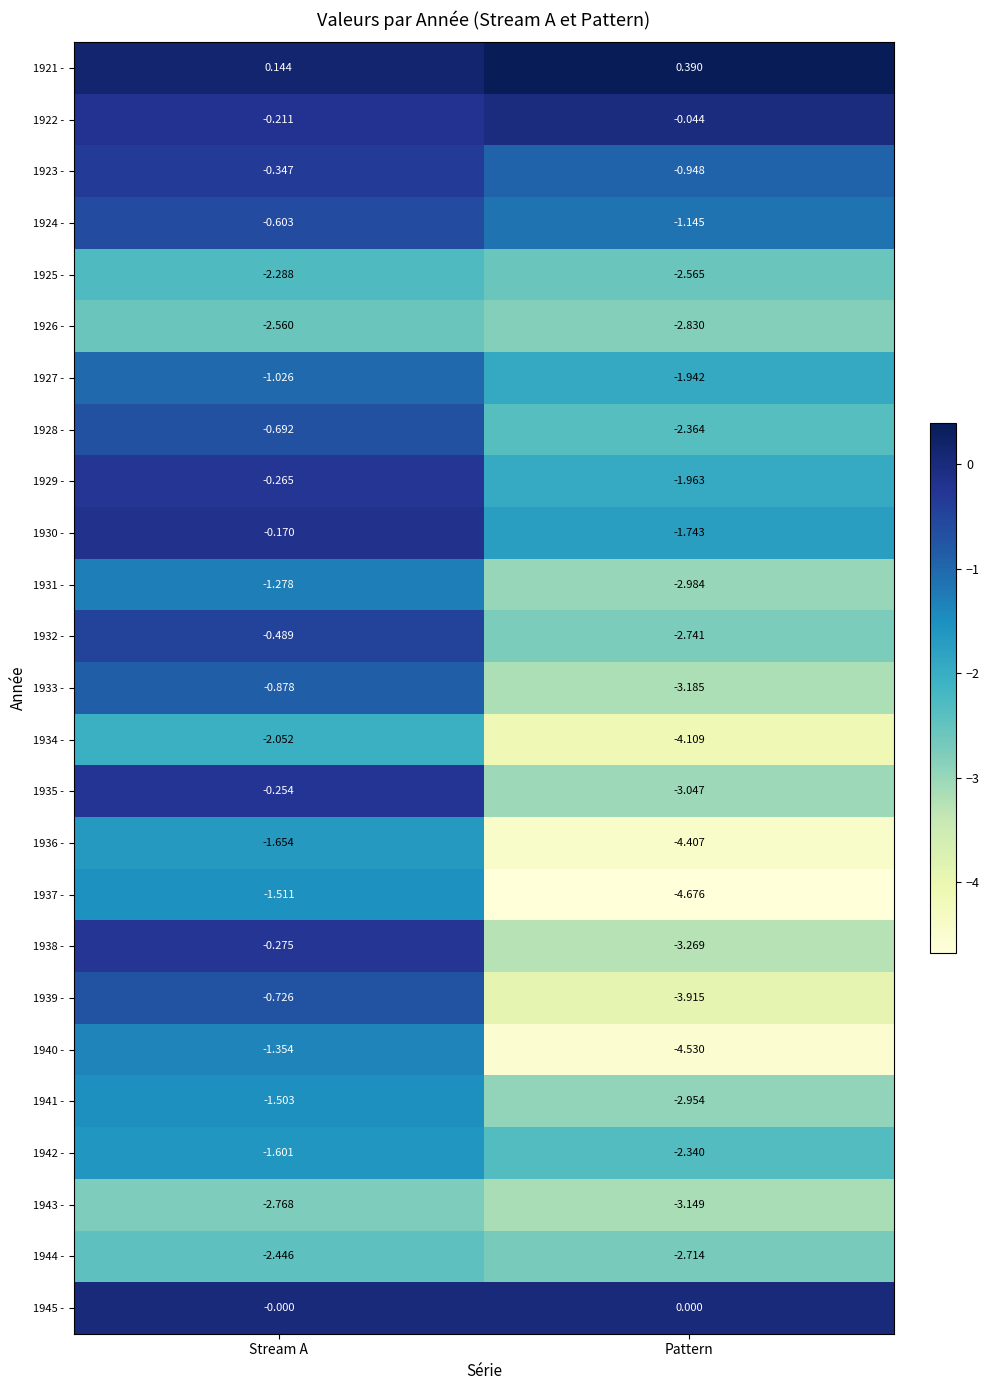

Rank the categories by 1929 - value from highest to lowest.

Stream A, Pattern